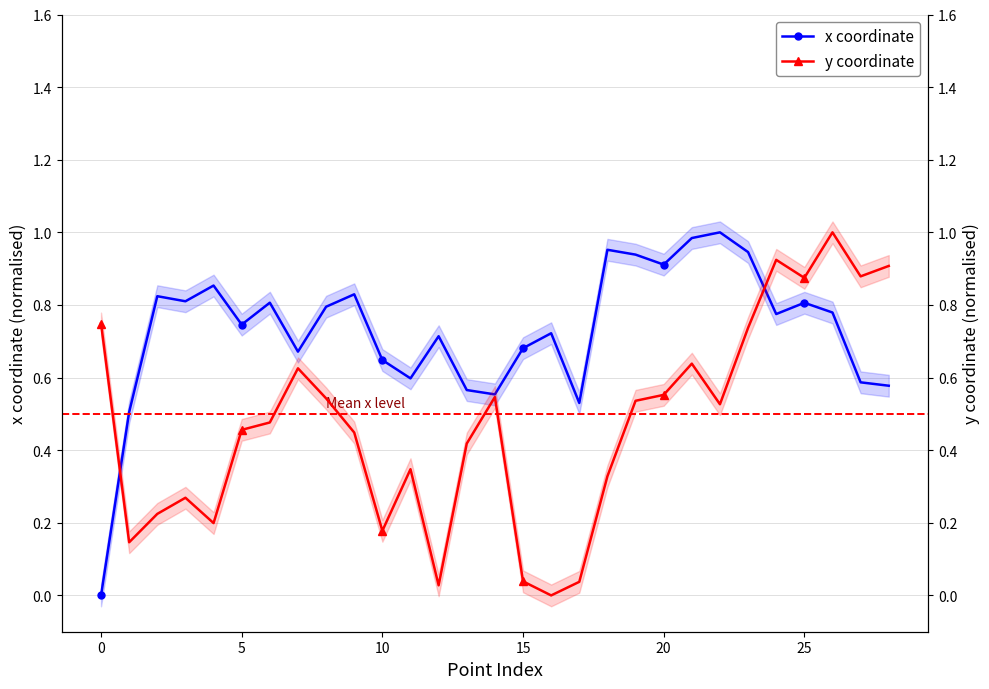

At how many categories does at least one series exceed 0?

29